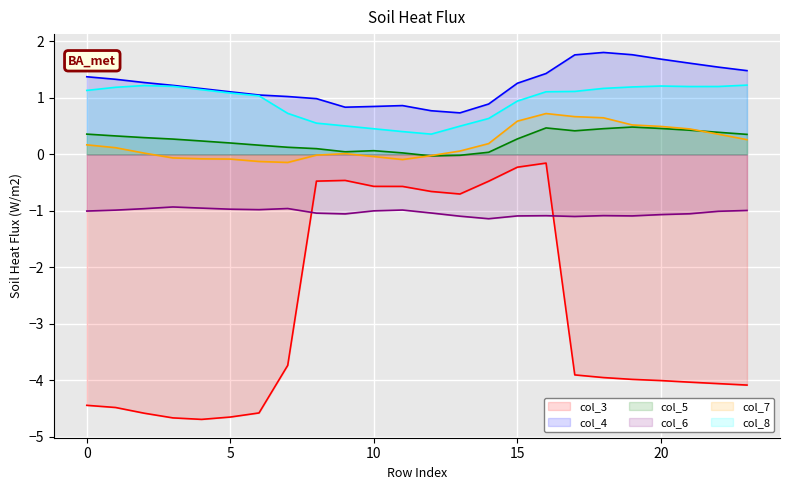

Which series has the widest spread of values?

col_3